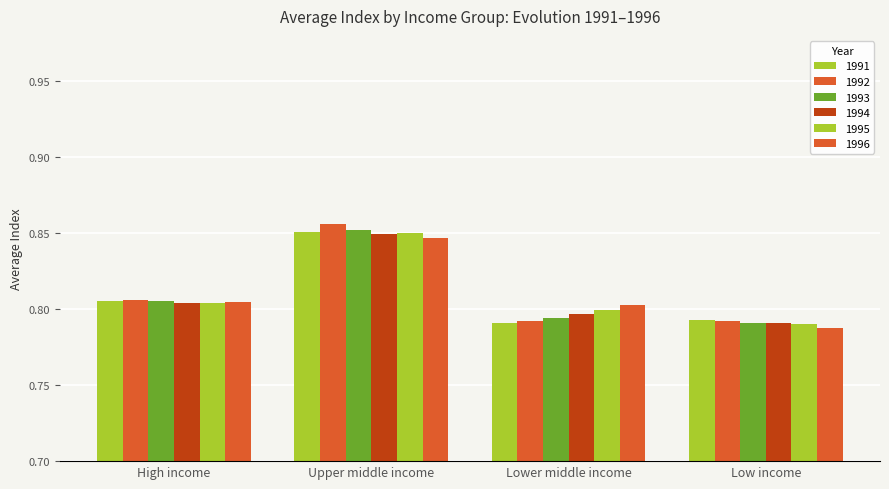

Which series has the largest total across all categories?

1992